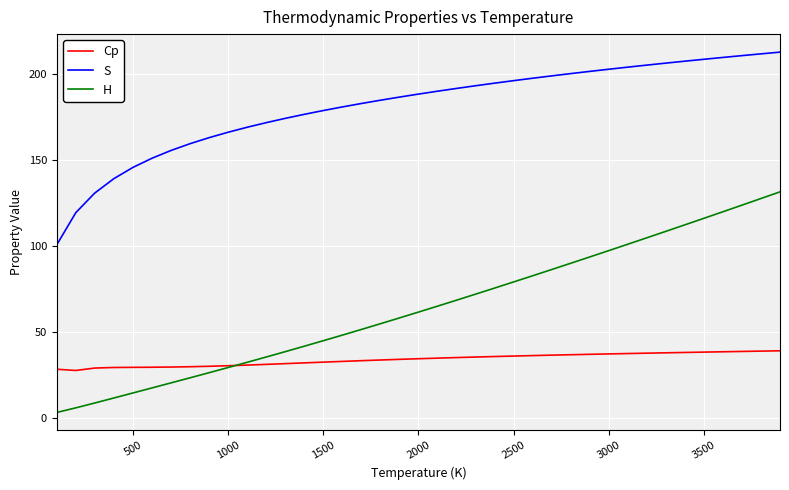

Which series has the largest range (max minus min)?

H